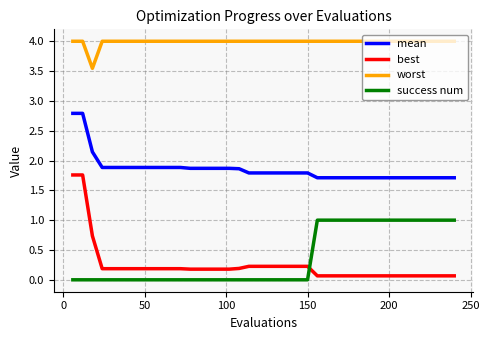

List the series in order of their peak value, highest first.

worst, mean, best, success num